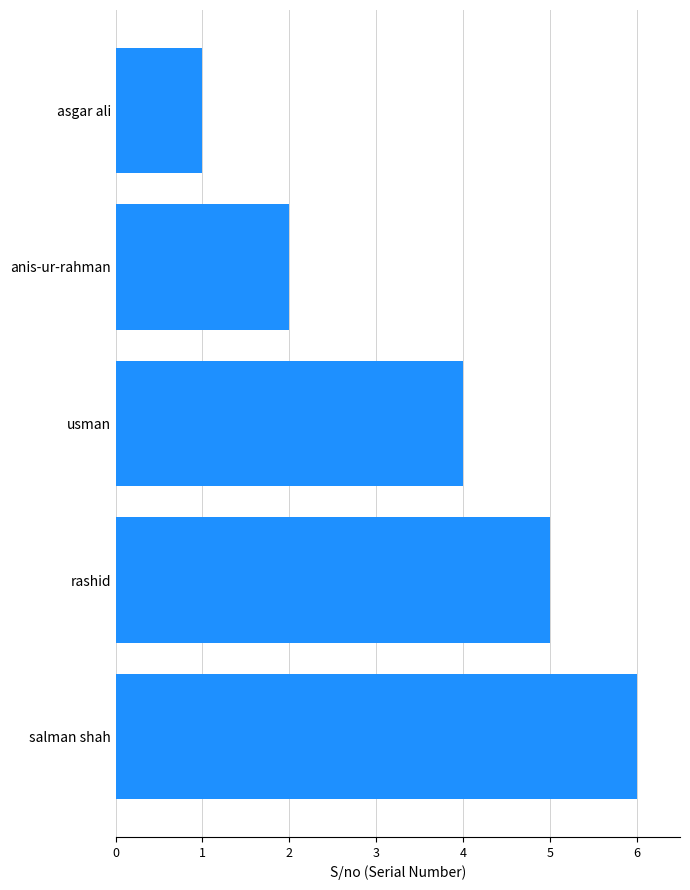

Count the number of values greater than 4.

2